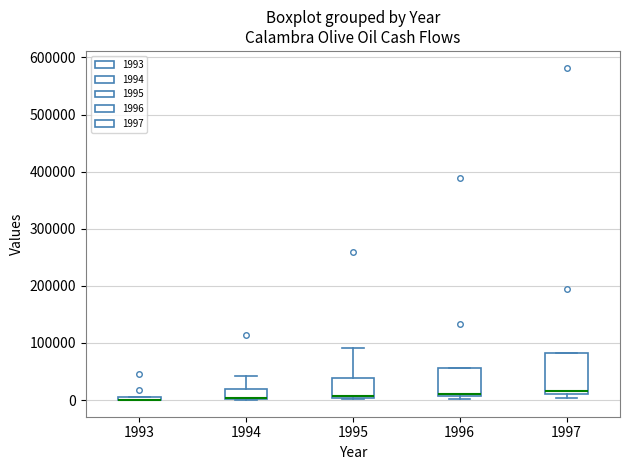

Which box is the tallest, from its lower edge to its upper edge?

1997